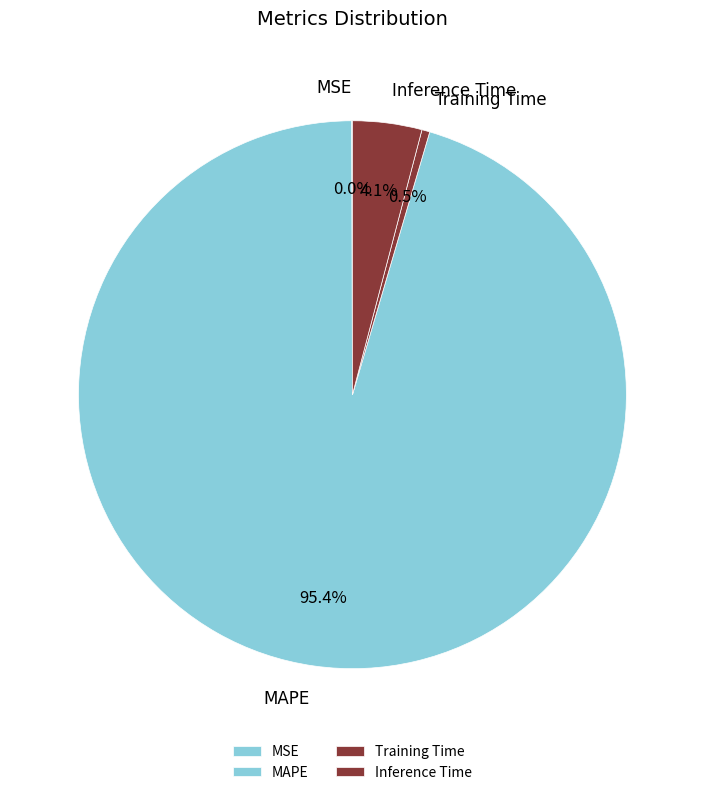

Between Training Time and Inference Time, which is larger?

Inference Time